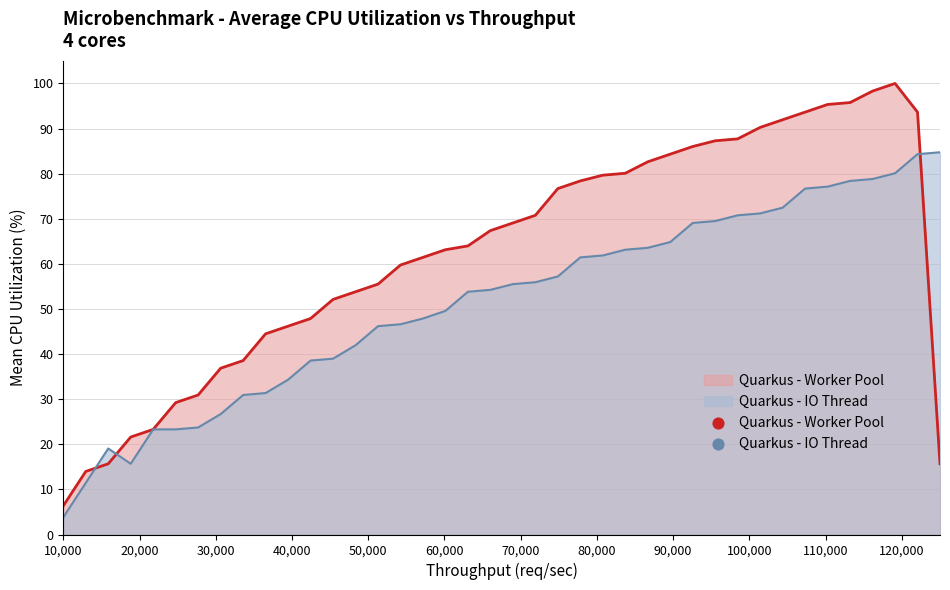

Which series has the largest total across all categories?

Quarkus - Worker Pool